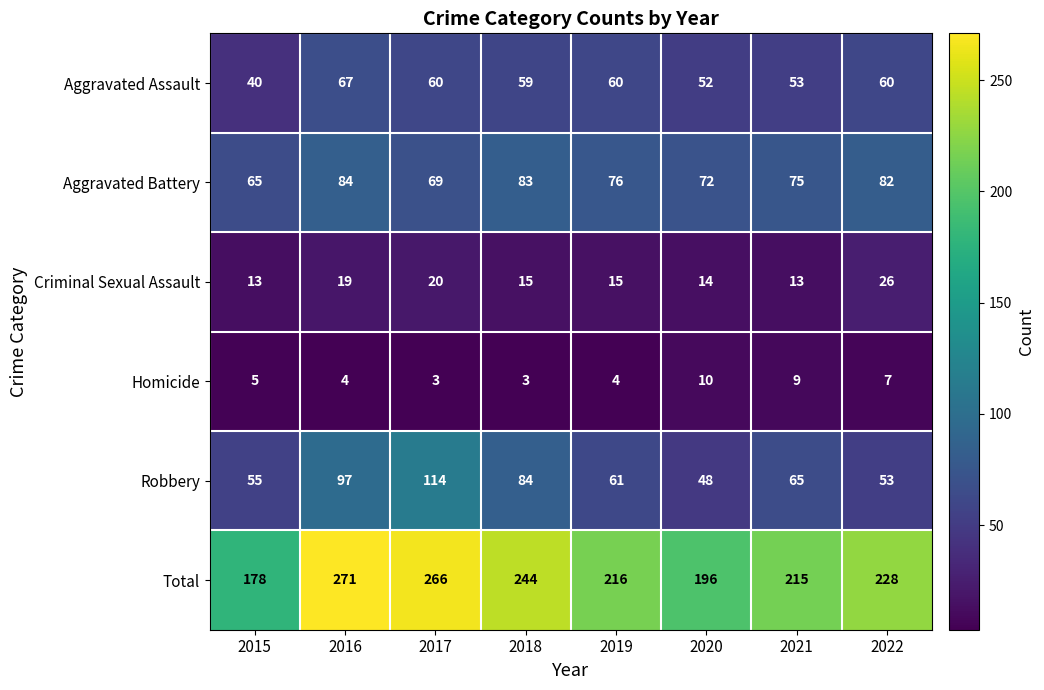

How many data points does each series have?

8